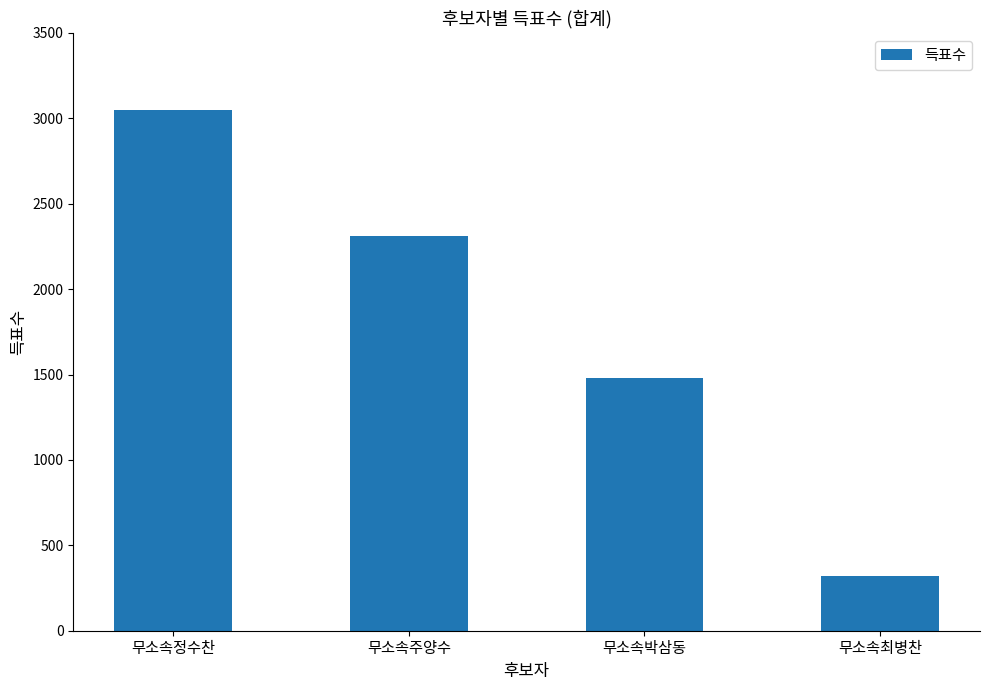

Does the chart contain stacked bars?

No